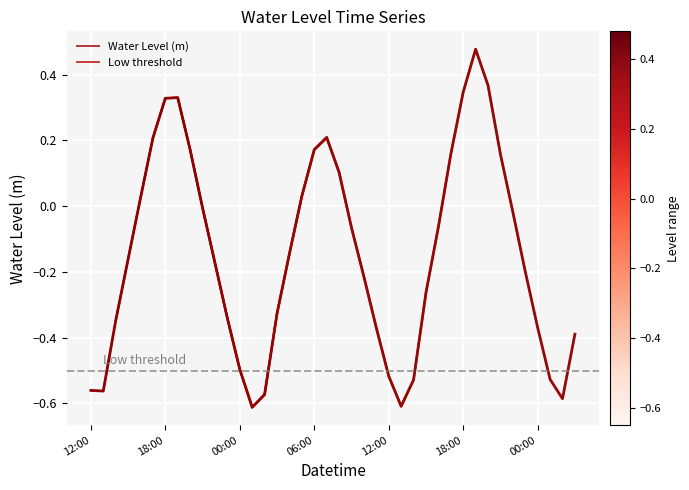

Rank the categories by value from highest to lowest.

2025-03-12 19:00, 2025-03-12 20:00, 2025-03-12 18:00, 2025-03-11 19:00, 2025-03-11 18:00, 2025-03-12 07:00, 2025-03-11 17:00, 2025-03-12 06:00, 2025-03-11 20:00, 2025-03-12 21:00, 2025-03-12 17:00, 2025-03-12 08:00, 2025-03-12 05:00, 2025-03-11 16:00, 2025-03-11 21:00, 2025-03-12 22:00, 2025-03-12 16:00, 2025-03-12 09:00, 2025-03-12 04:00, 2025-03-11 15:00, 2025-03-11 22:00, 2025-03-12 23:00, 2025-03-12 10:00, 2025-03-12 15:00, 2025-03-12 03:00, 2025-03-11 23:00, 2025-03-11 14:00, 2025-03-13 00:00, 2025-03-12 11:00, 2025-03-13 03:00, 2025-03-12 00:00, 2025-03-12 12:00, 2025-03-13 01:00, 2025-03-12 14:00, 2025-03-11 12:00, 2025-03-11 13:00, 2025-03-12 02:00, 2025-03-13 02:00, 2025-03-12 13:00, 2025-03-12 01:00